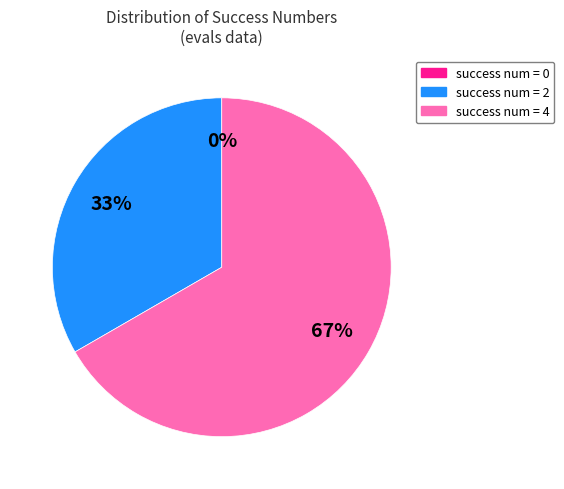

To the nearest percent, what is the difference between the largest and smallest slice percentages?

67%